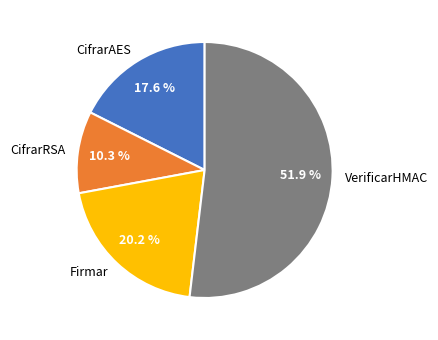

What portion of the pie excludes CifrarAES?

82.4%